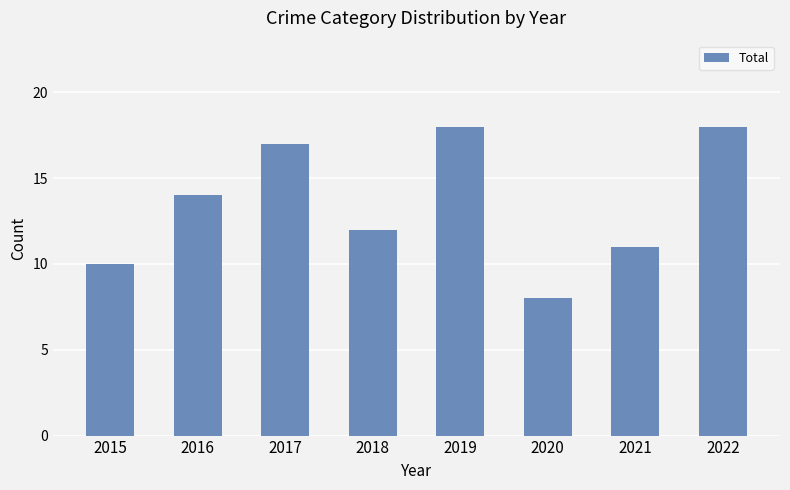

The chart shows a value of 8 at 2020. True or false?

True